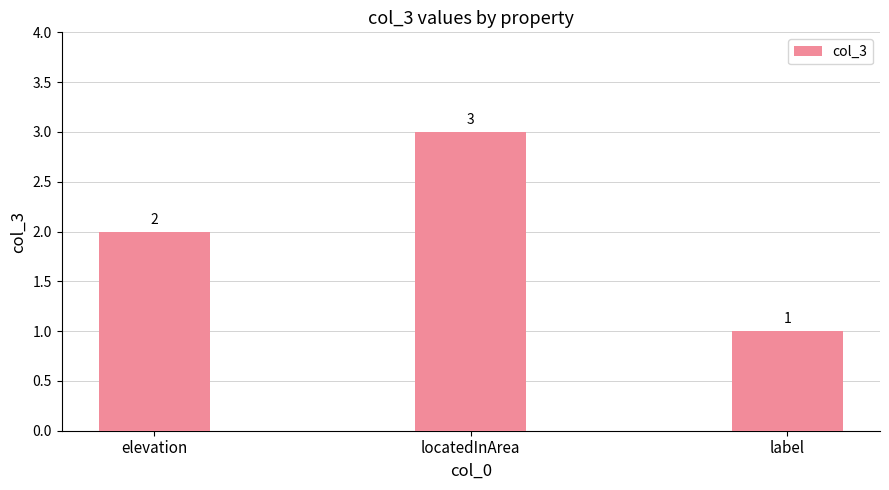

What is the average value?

2